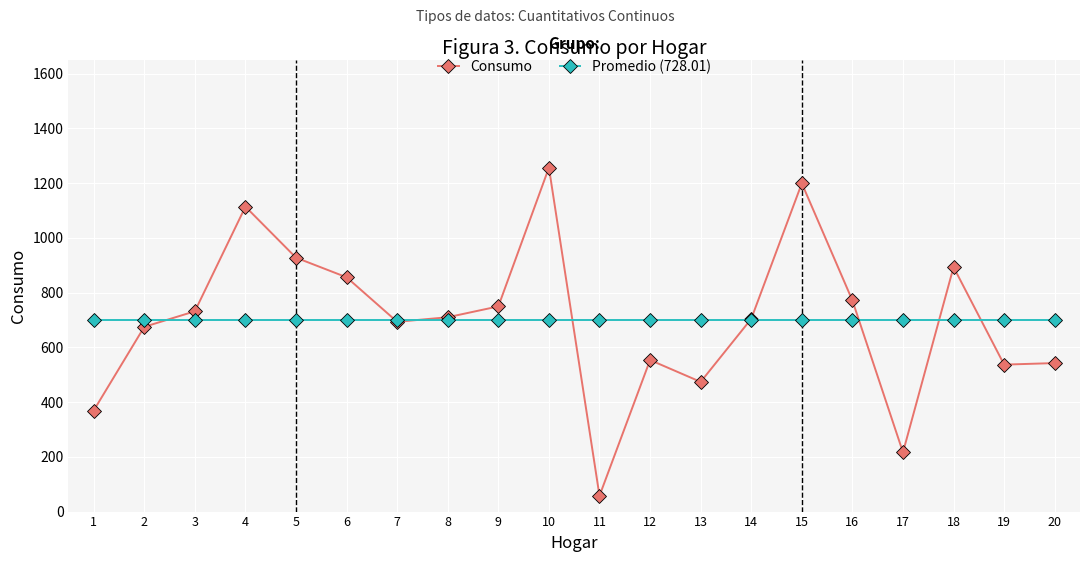

Does the chart display data point markers on the line(s)?

Yes